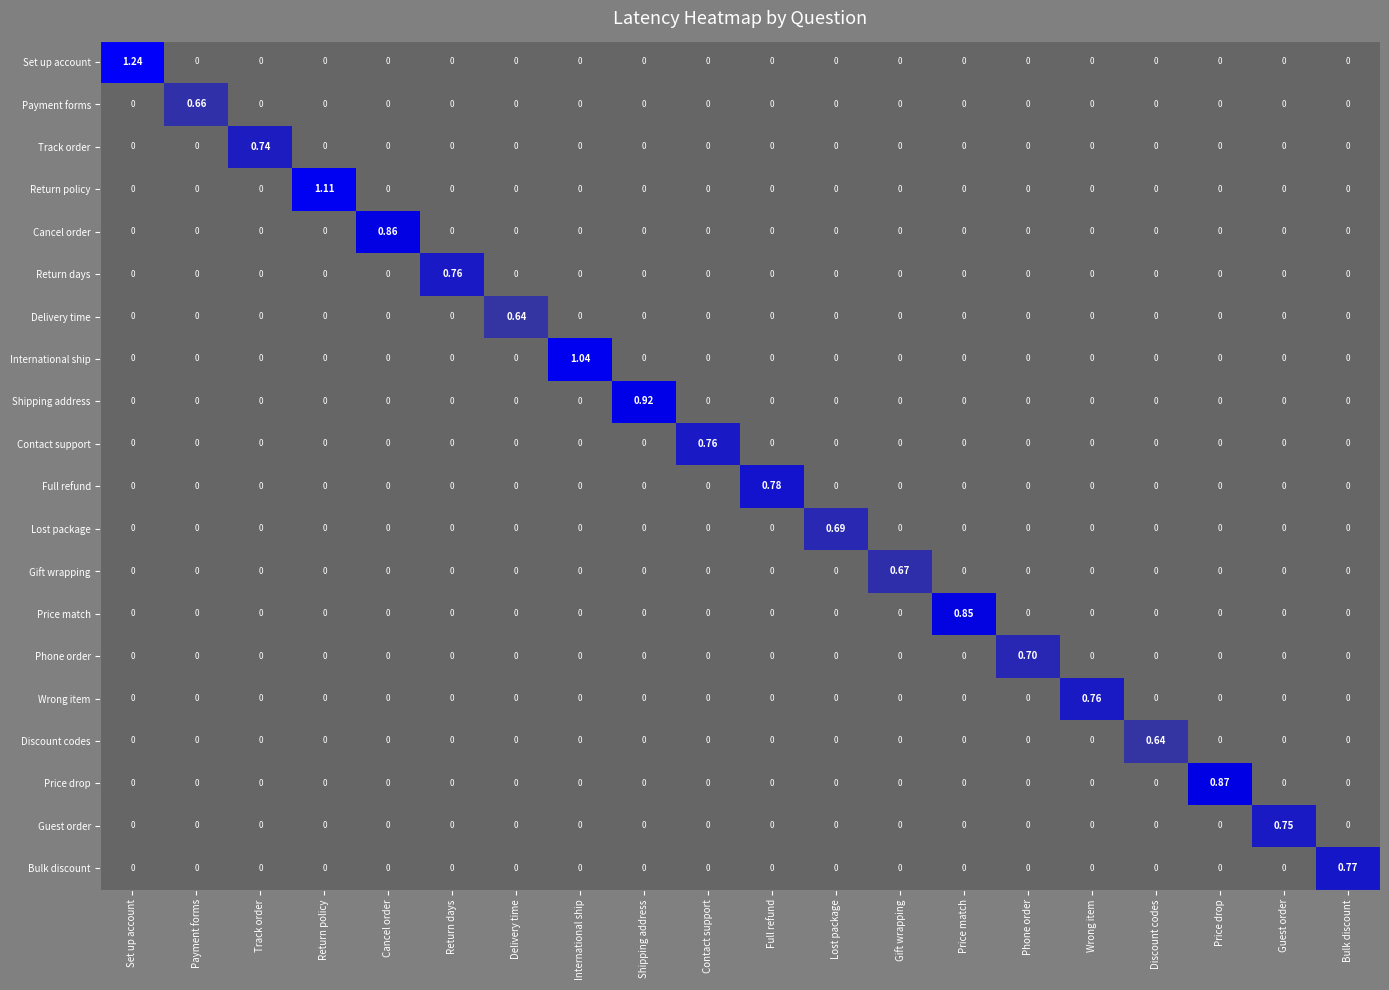

Which category has the highest value in the International ship series?

International ship